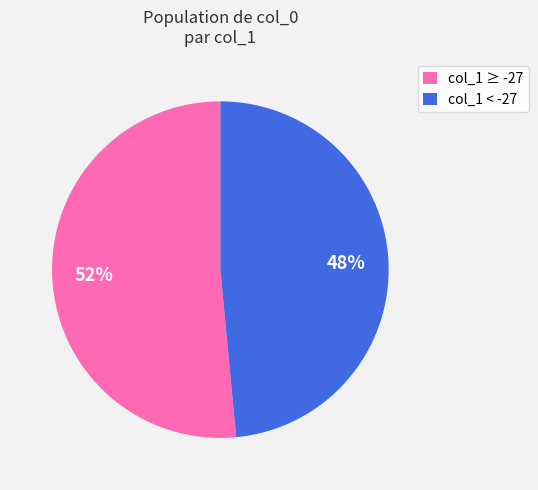

To the nearest percent, what portion does col_1 < -27 represent?

48%